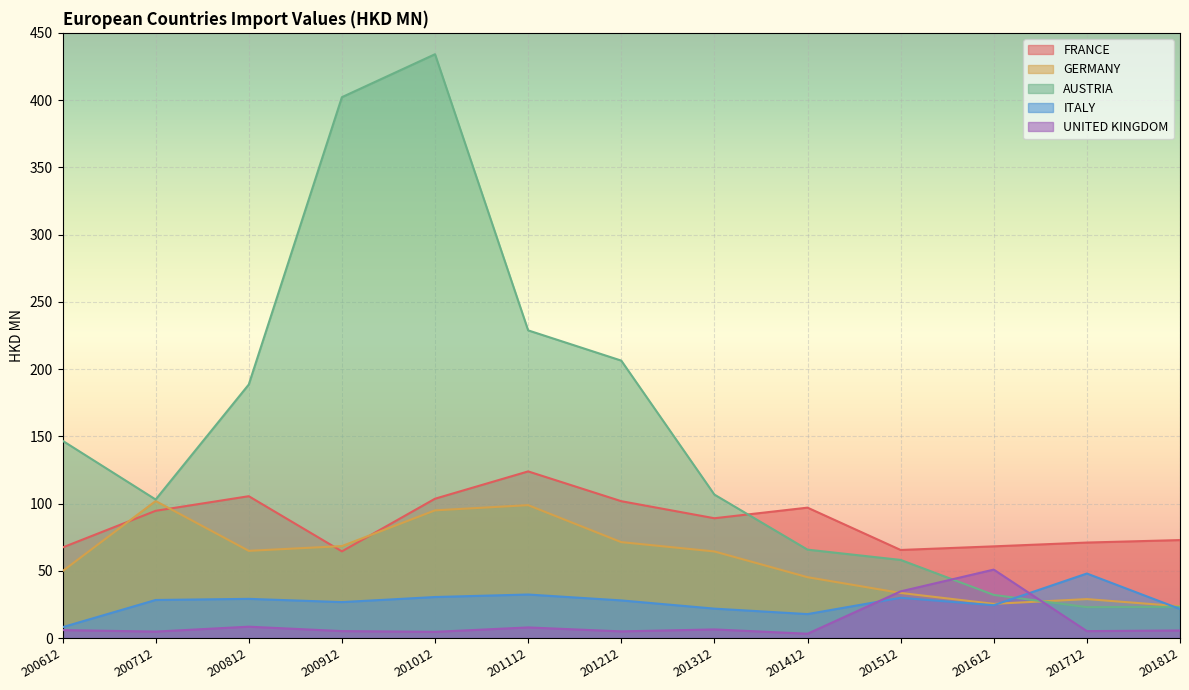

Read the AUSTRIA value at 201612.

32.1